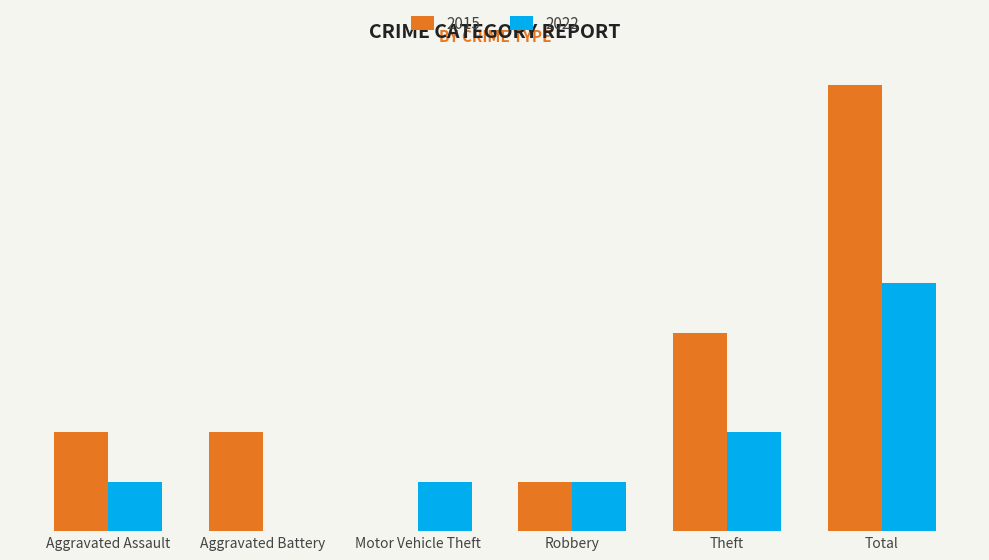

At which category is the sum across all series the highest?

Total